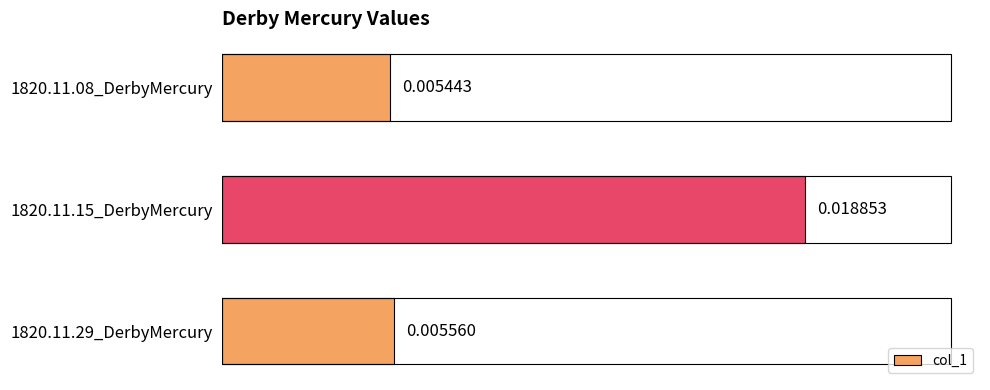

The value at 1820.11.15_DerbyMercury is 0.0. True or false?

False